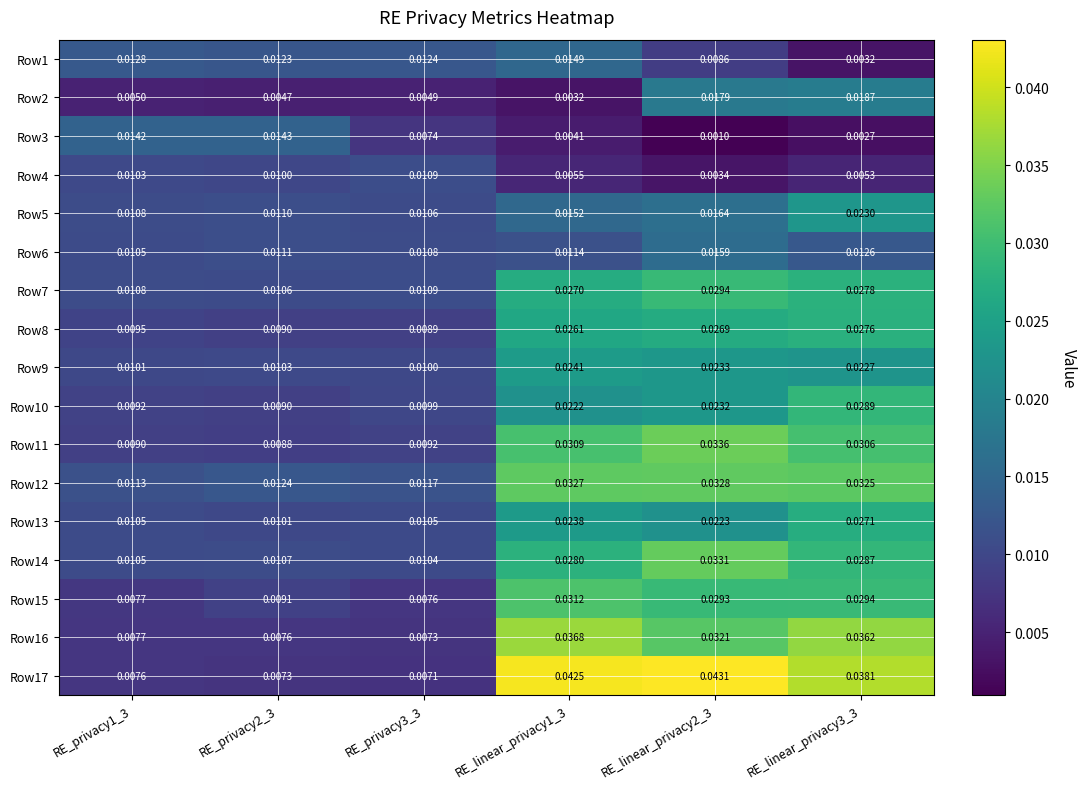

Which series changed the most between RE_privacy2_3 and RE_linear_privacy2_3?

Row17